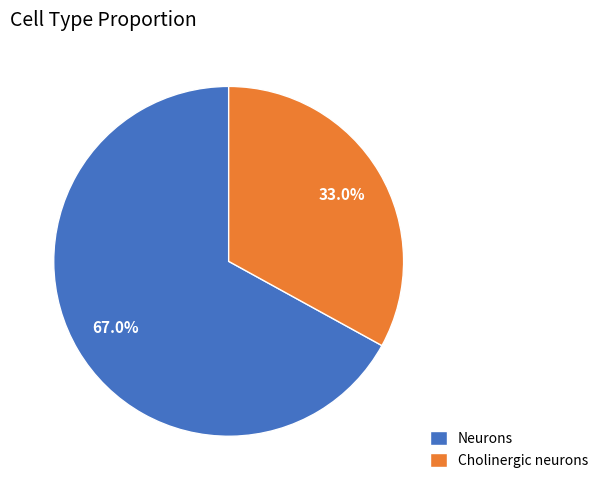

What percentage do Neurons and Cholinergic neurons together represent?

100.0%